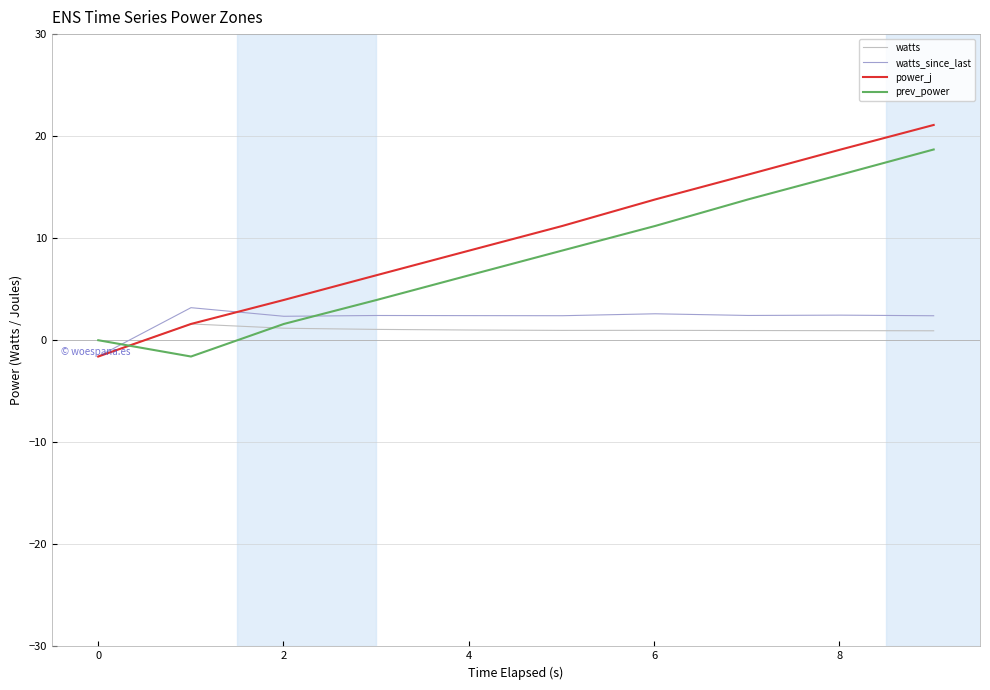

What is the maximum value for prev_power?

18.7